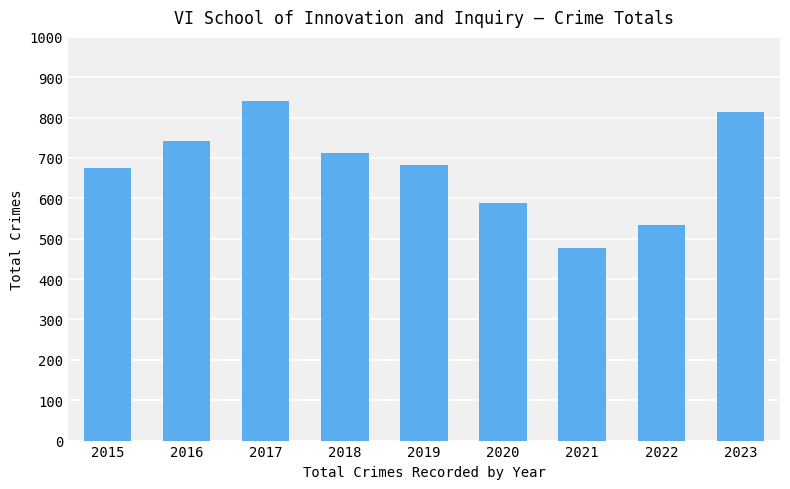

What is the value of the 8th bar from the left?

534